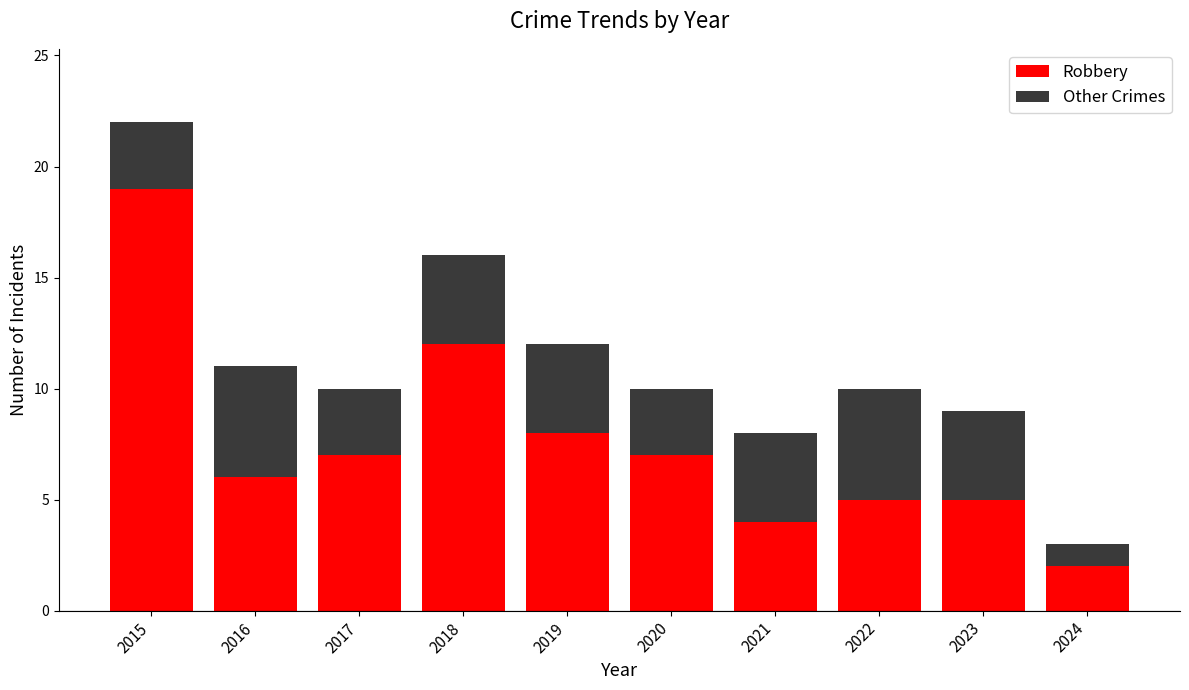

What is the maximum value for Robbery?

19